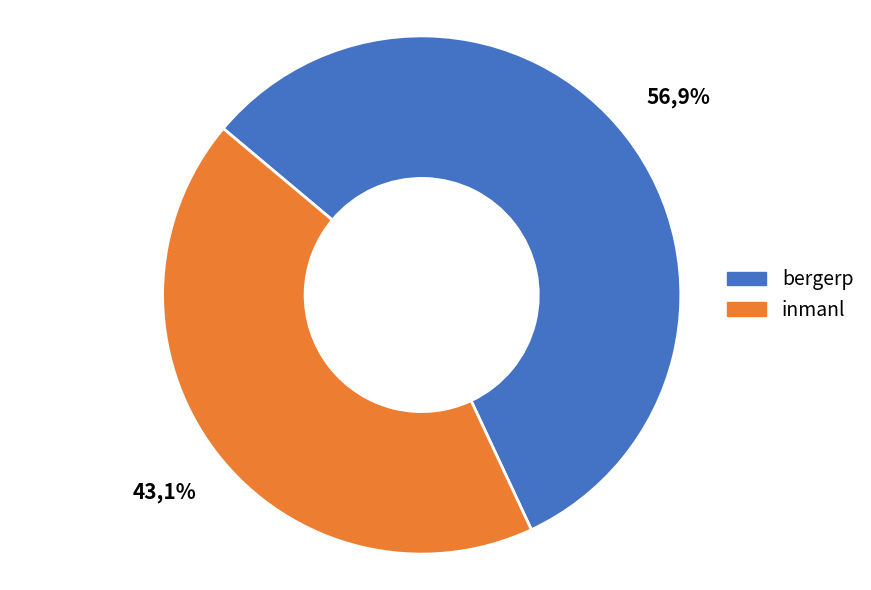

To the nearest percent, what is the average slice percentage?

50%